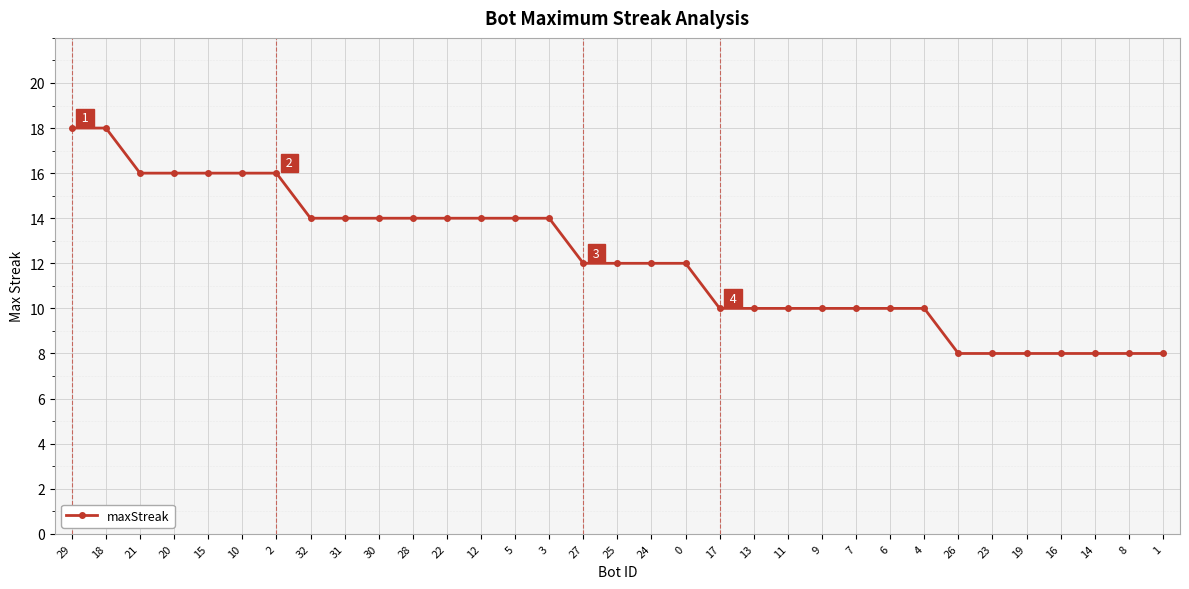

What is the difference between the maximum and minimum values?

10